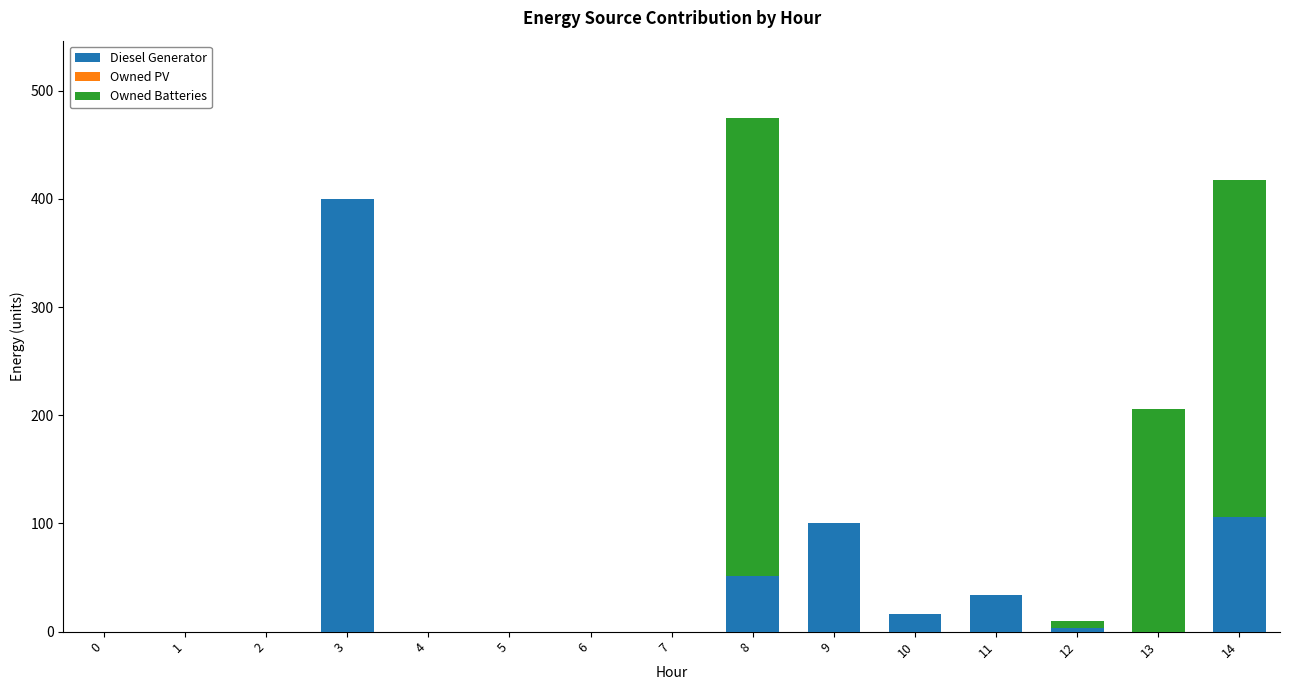

What is the sum of all Diesel Generator values?

710